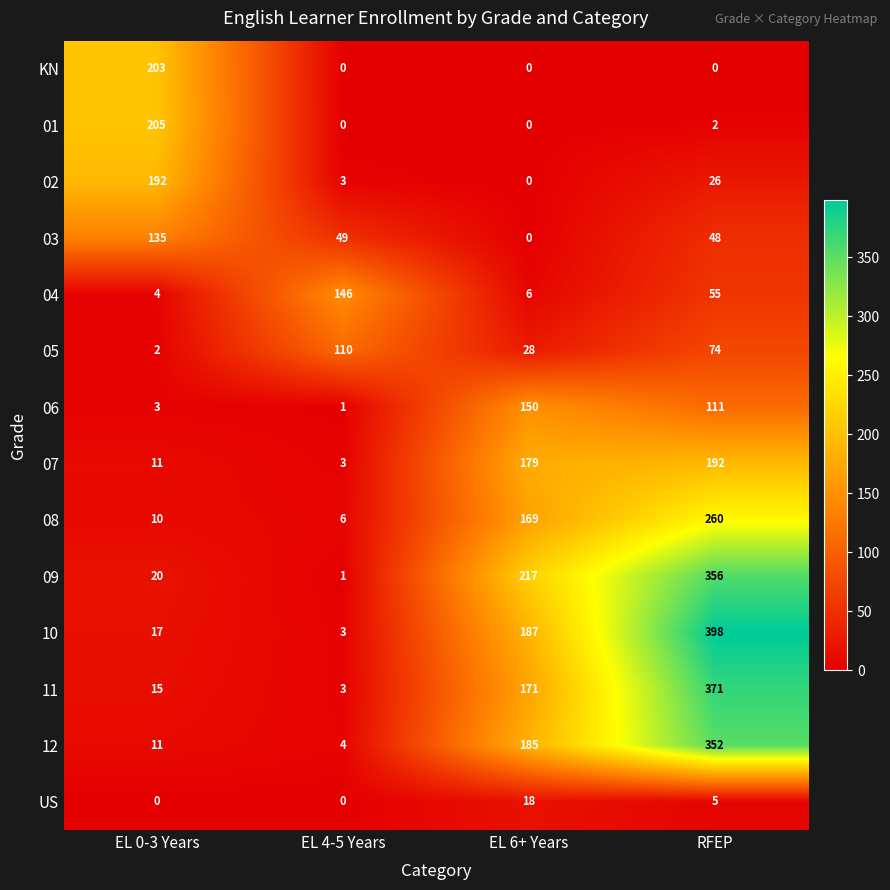

Which series has the largest range (max minus min)?

10